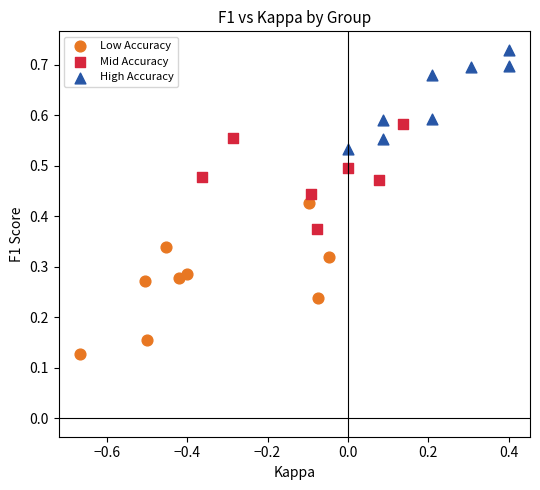

Which series reaches the maximum Y coordinate?

High Accuracy